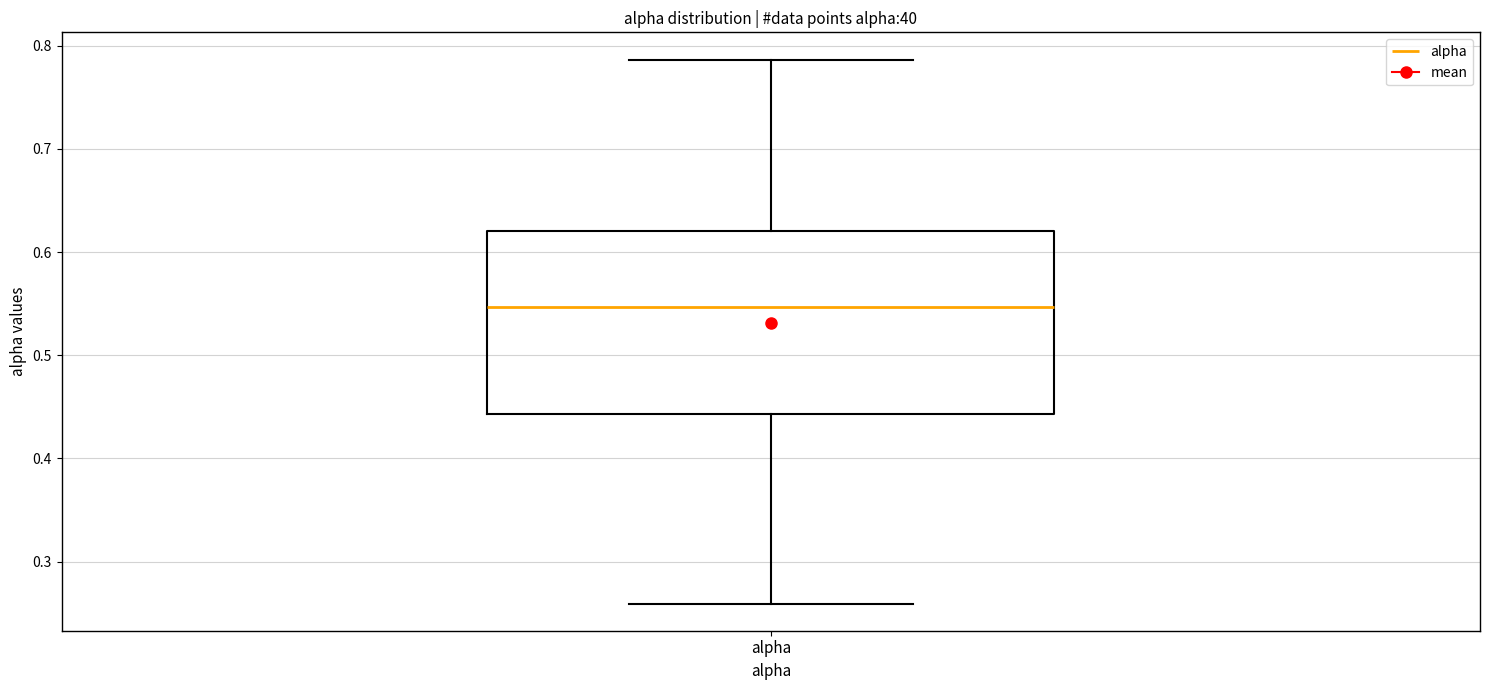

Where is the lower edge of the box for alpha on the y-axis? The values are not printed on the chart, so give them approximately, as read against the axis.

0.44